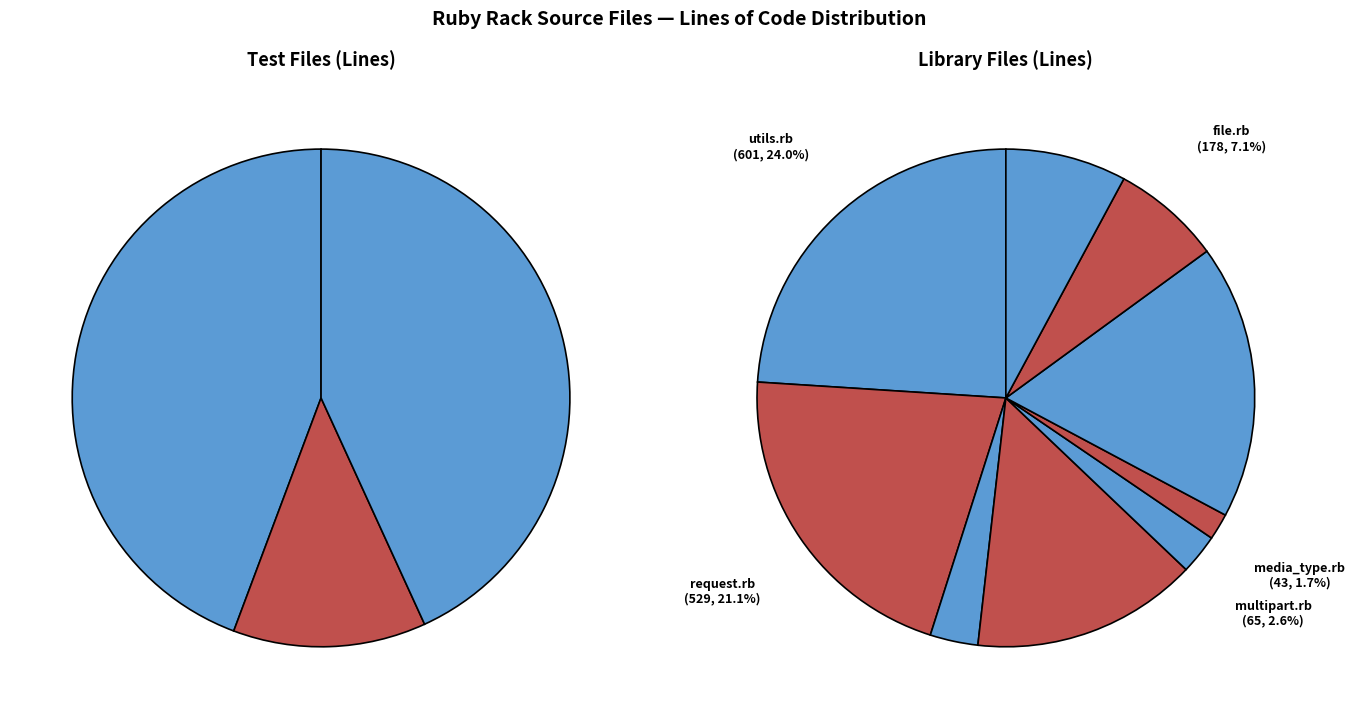

Which category has the smallest portion of the pie?

media_type.rb